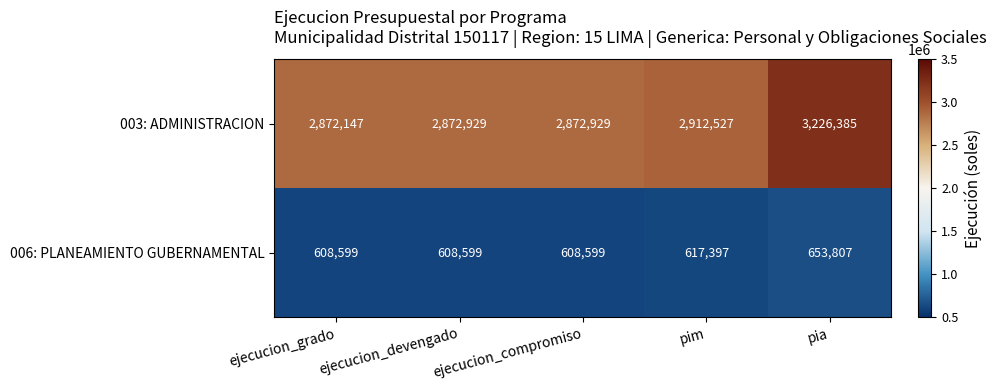

What is the sum of all 006: PLANEAMIENTO GUBERNAMENTAL values?

3097001